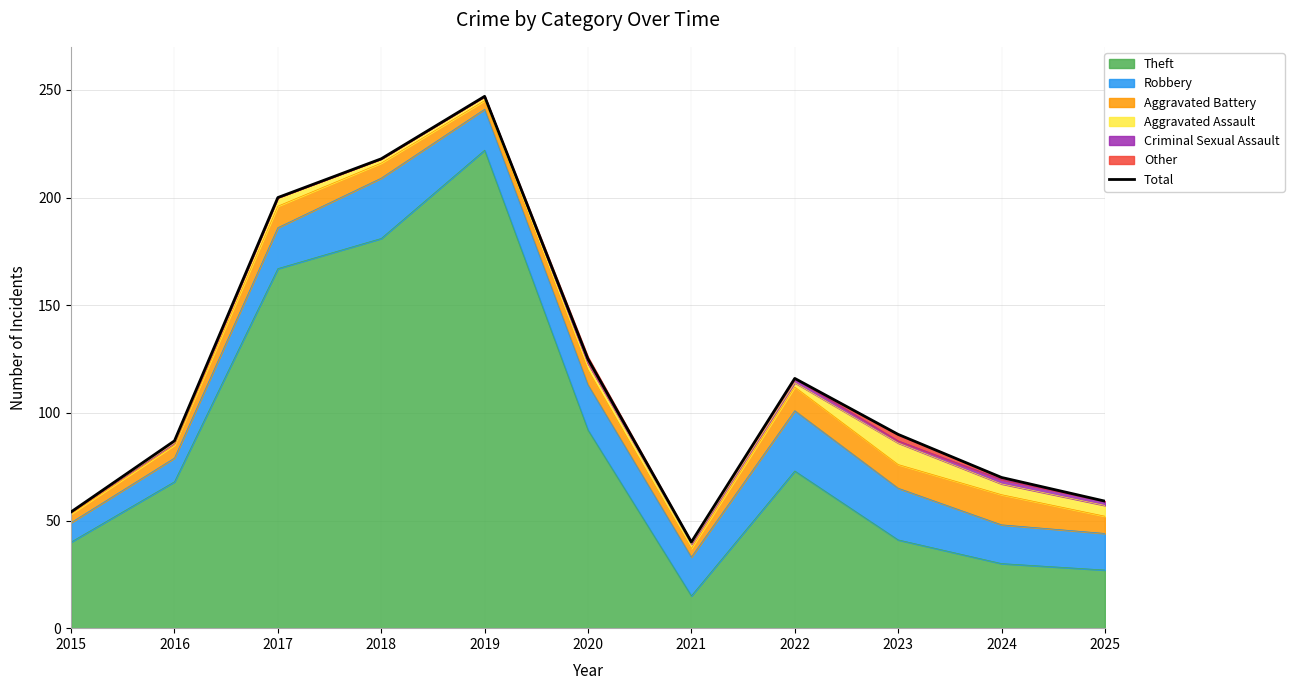

Which category has the lowest value across all series?

2021